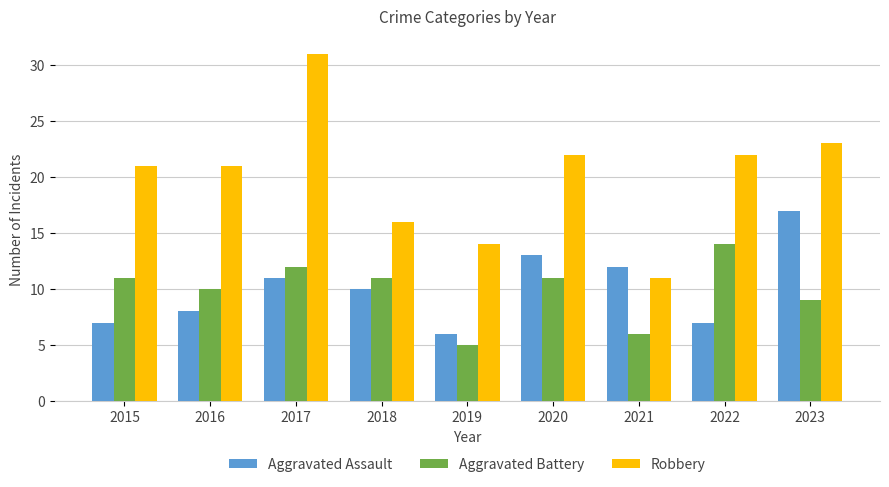

Count the number of data series in this chart.

3